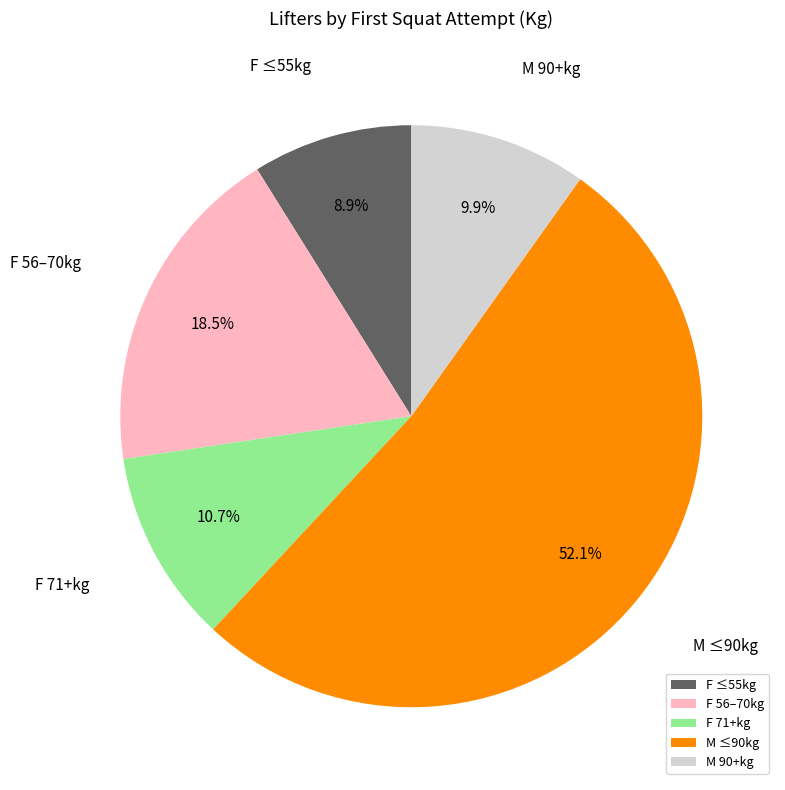

Which slice is the largest?

M ≤90kg